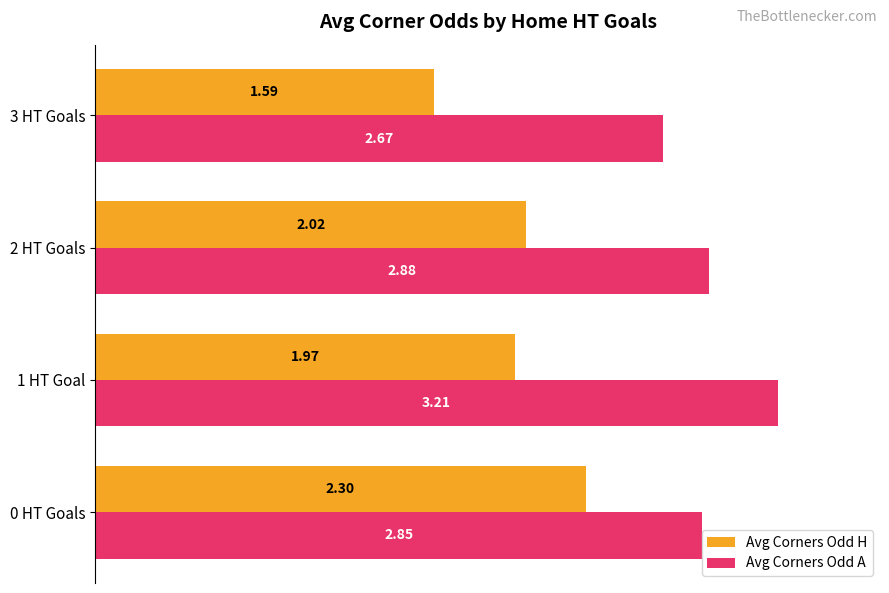

What are all the series names shown in the legend?

Avg Corners Odd H, Avg Corners Odd A